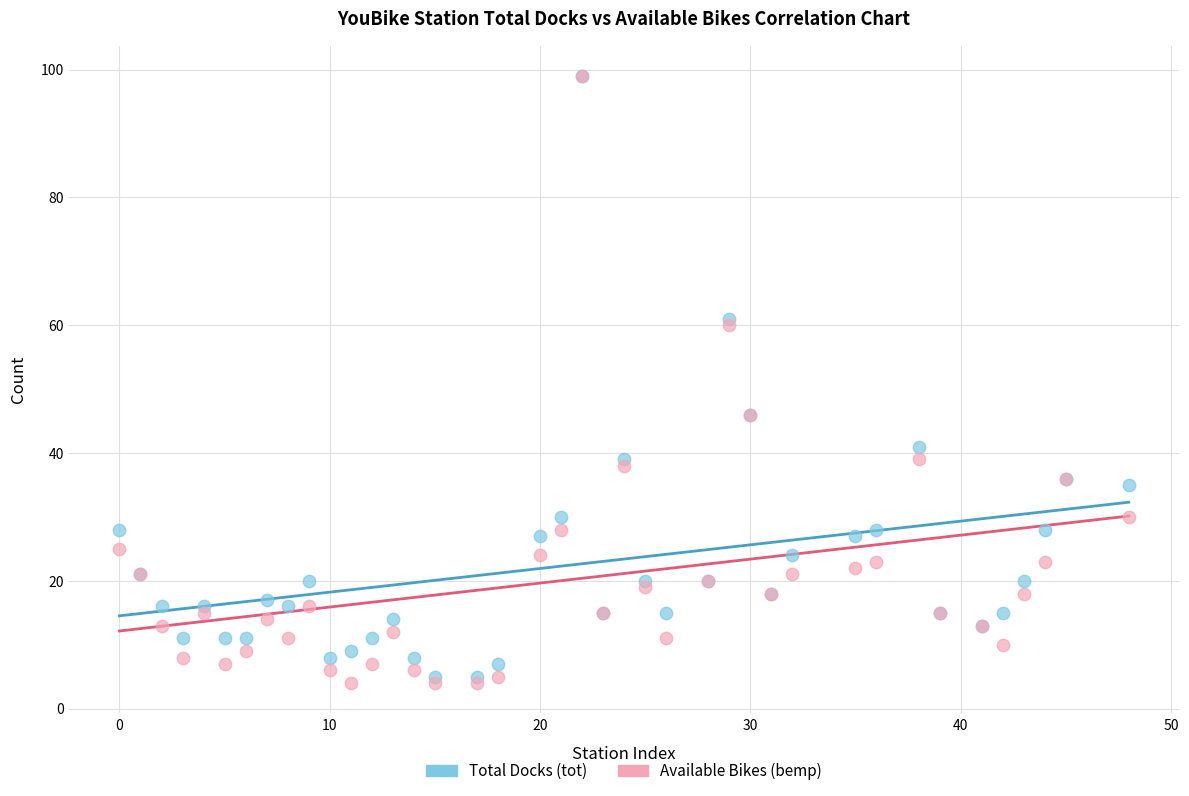

What are all the series names shown in the legend?

Total Docks (tot), Available Bikes (bemp)